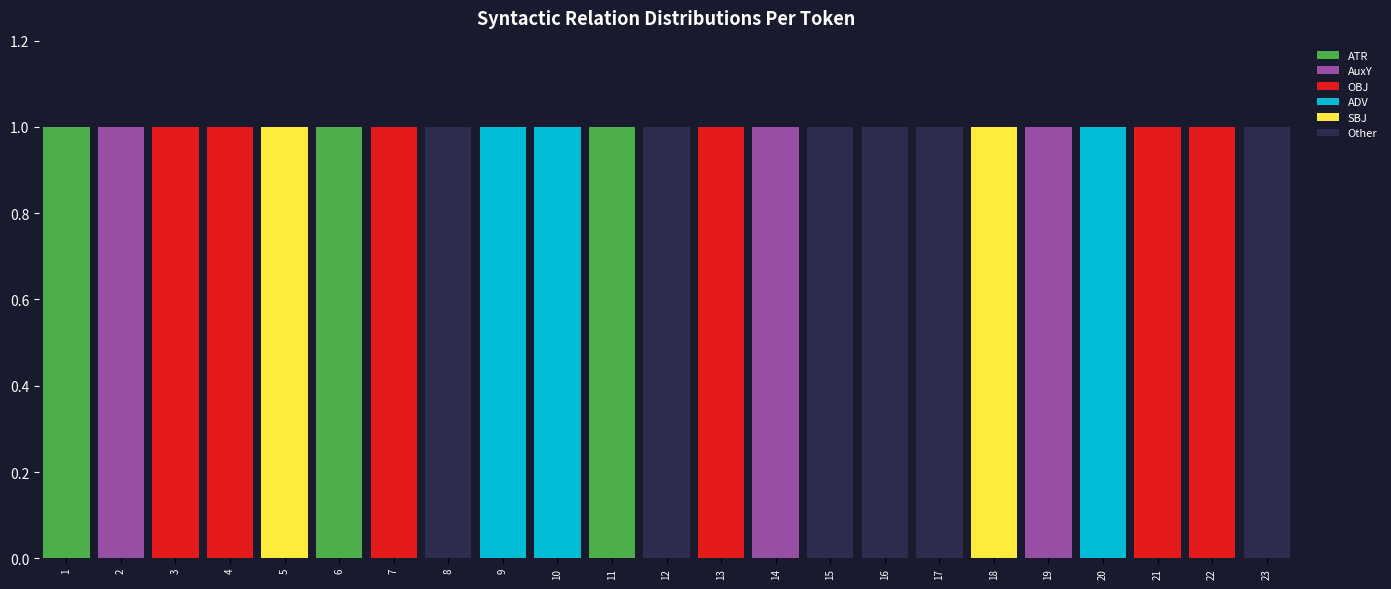

Count the number of data series in this chart.

6